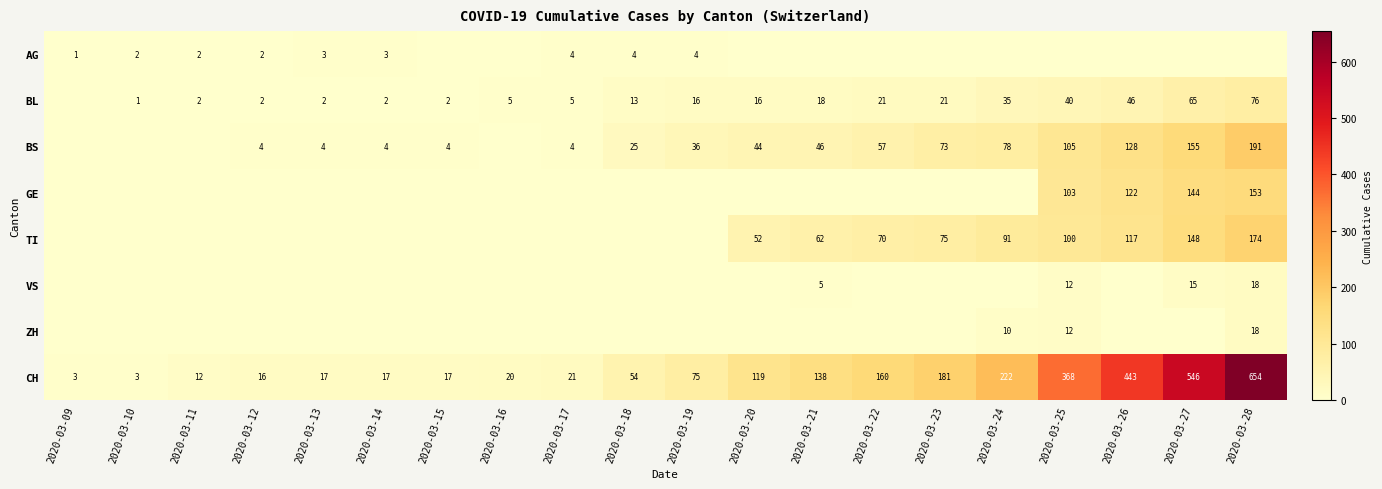

What is the difference between the second highest and second lowest values in the CH series?

543